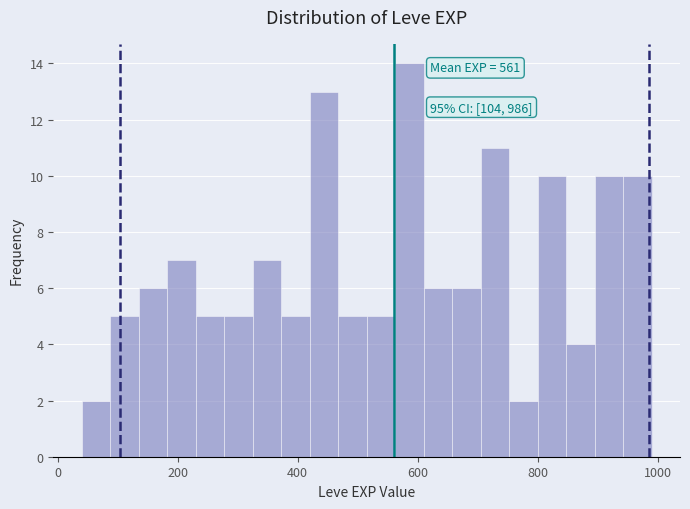

Read against the x-axis, roughly where is the centre of the tallest bar?

580